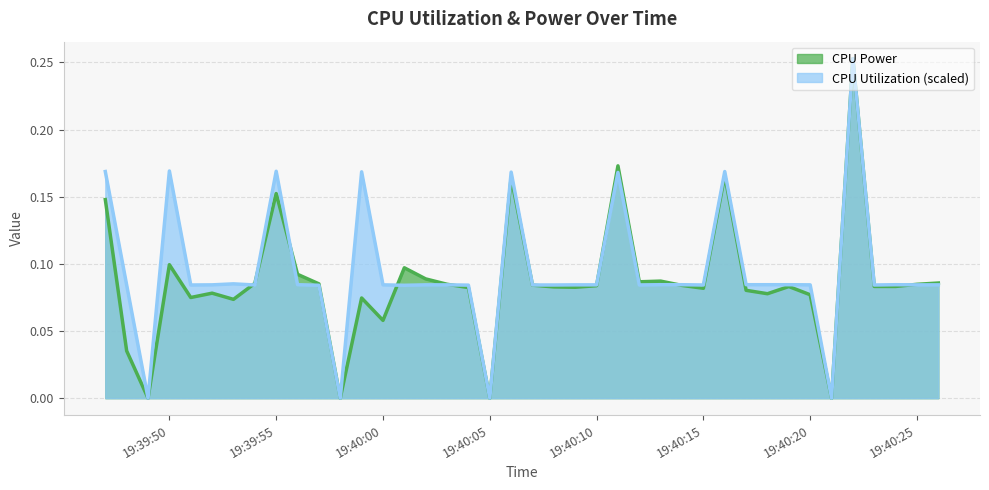

How many categories are shown in the chart?

40